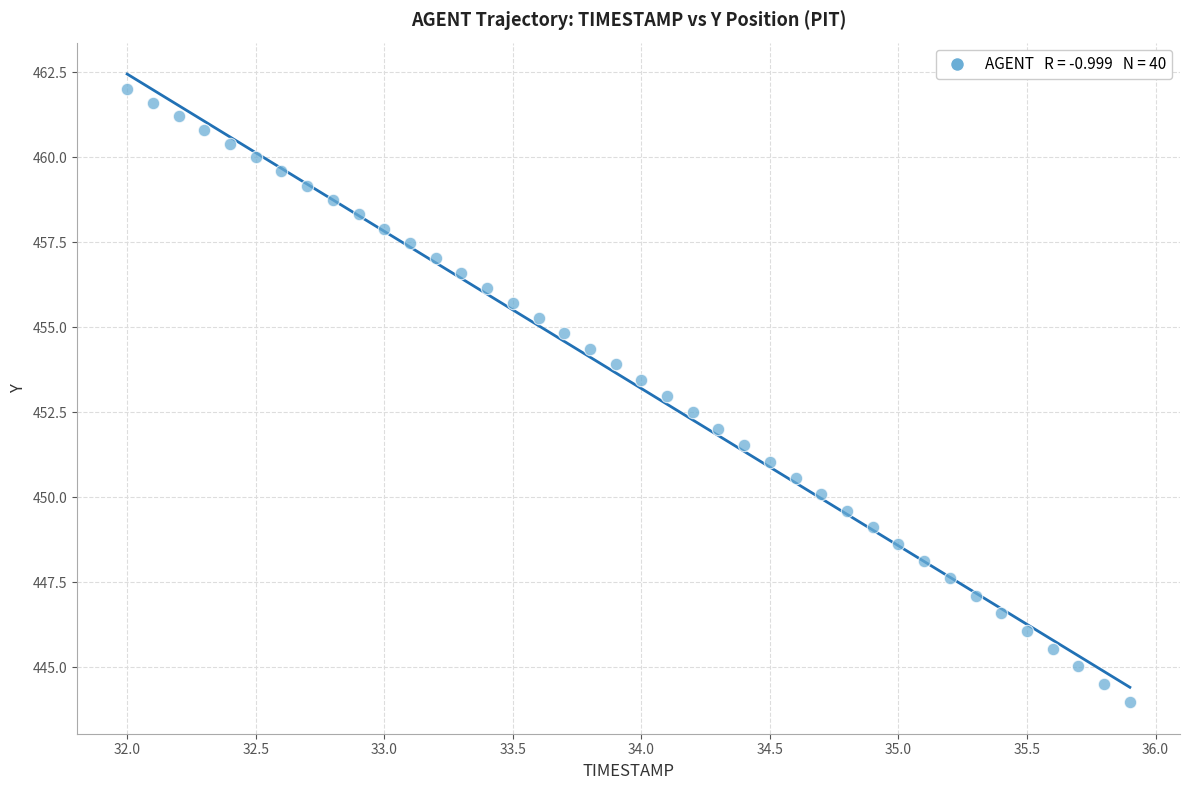

What is the range of Y values (max minus min)?

18.0